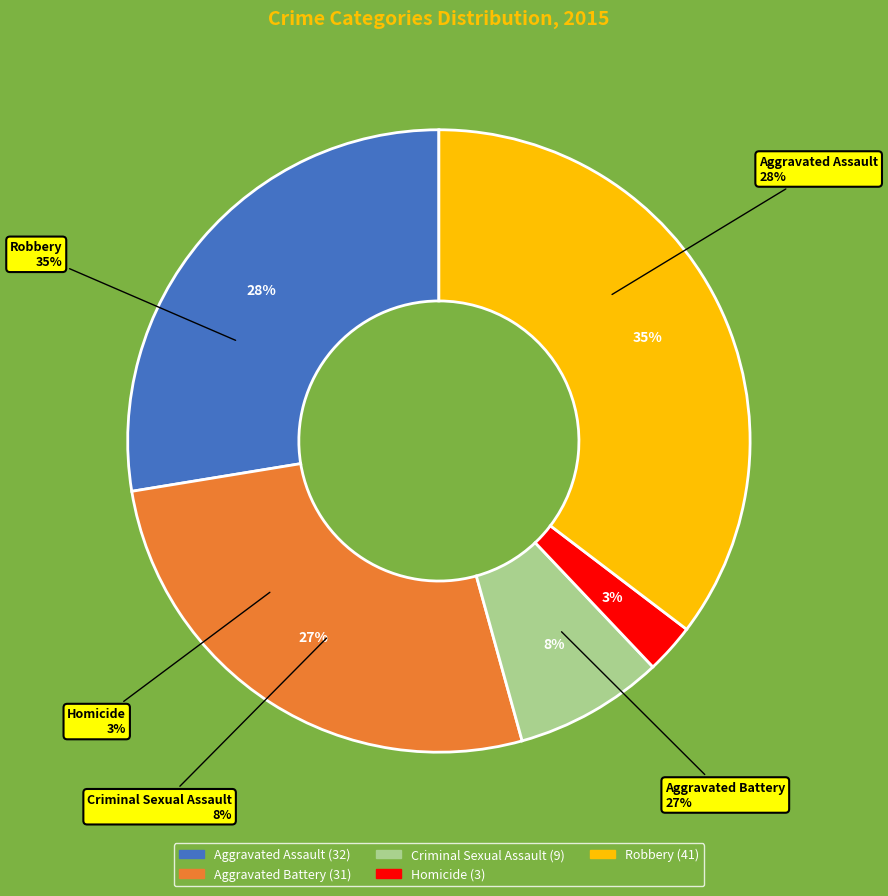

Does Aggravated Battery account for over 50% of the chart?

No